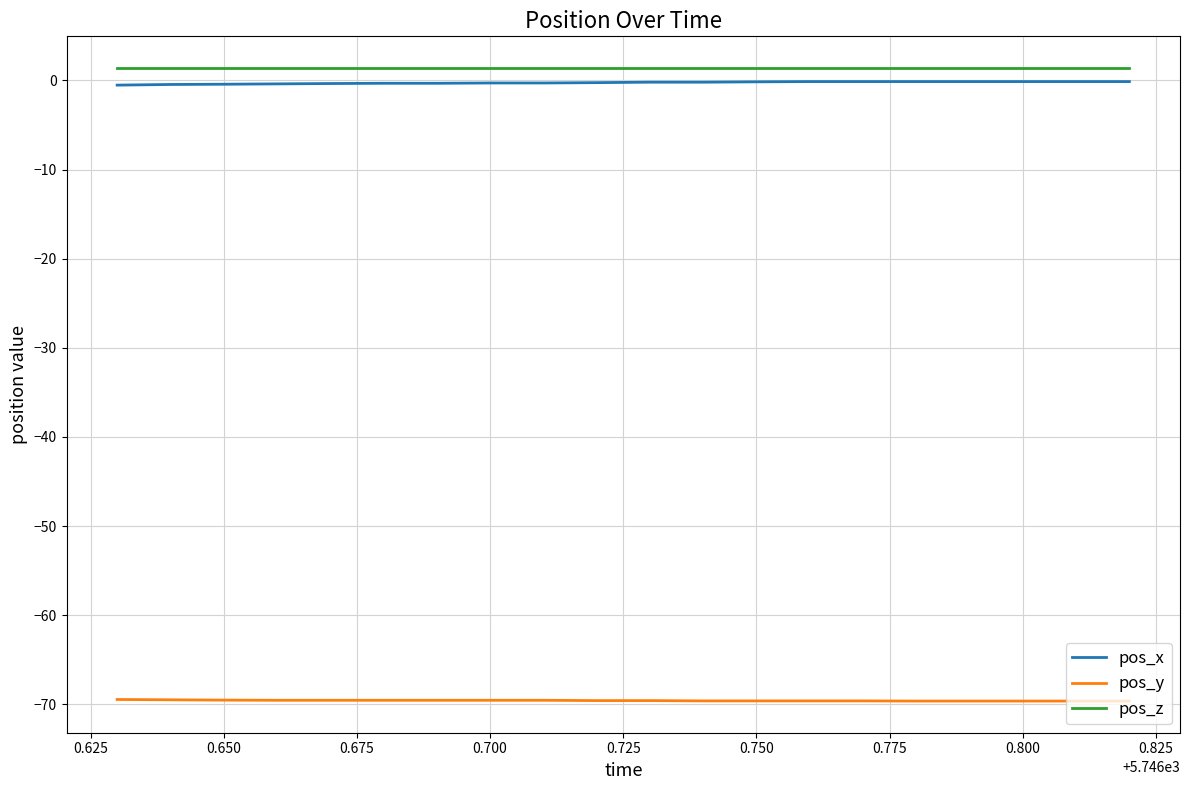

What is the minimum value for pos_y?

-69.6